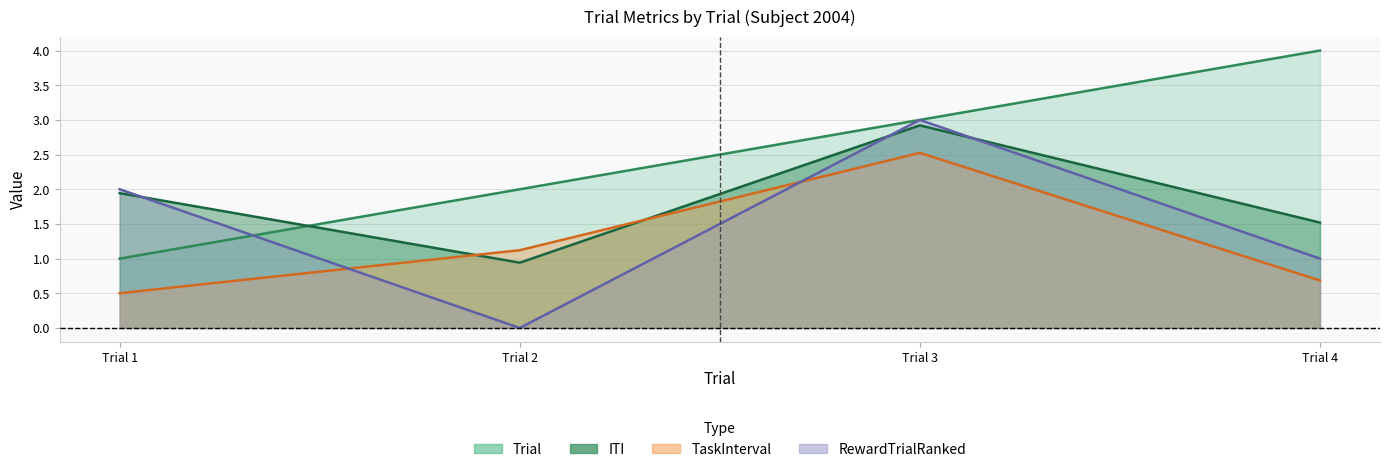

The value of RewardTrialRanked at Trial 1 is 1.2. True or false?

False